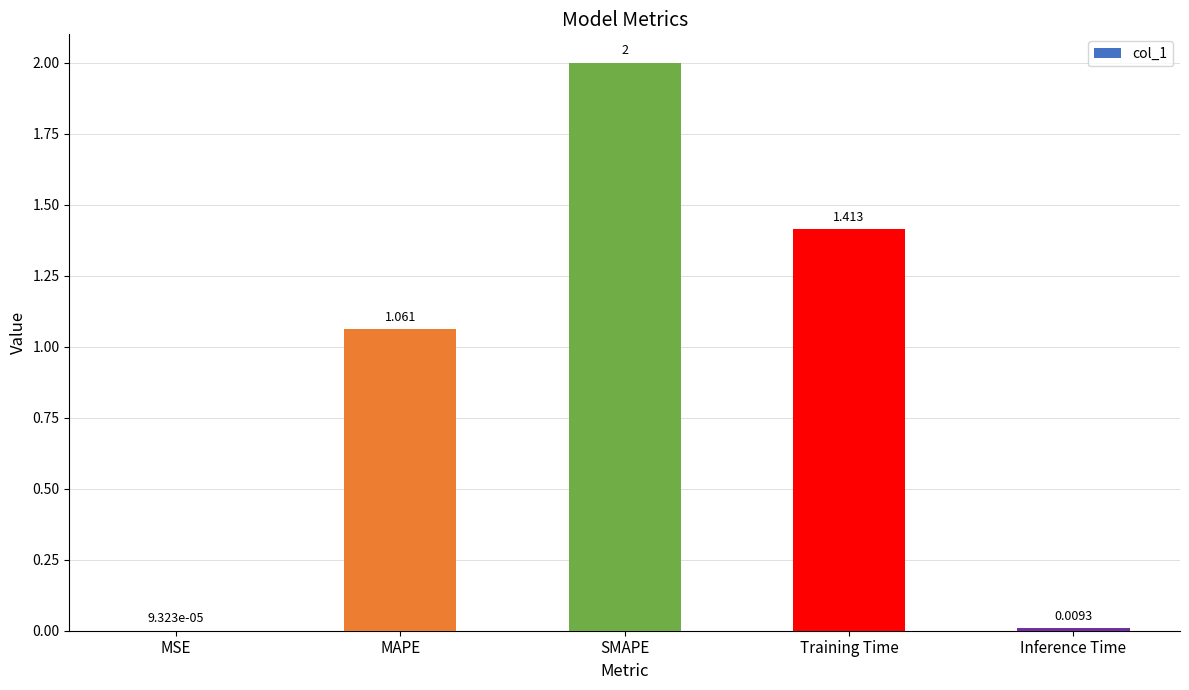

Where does the data first go above 1?

MAPE